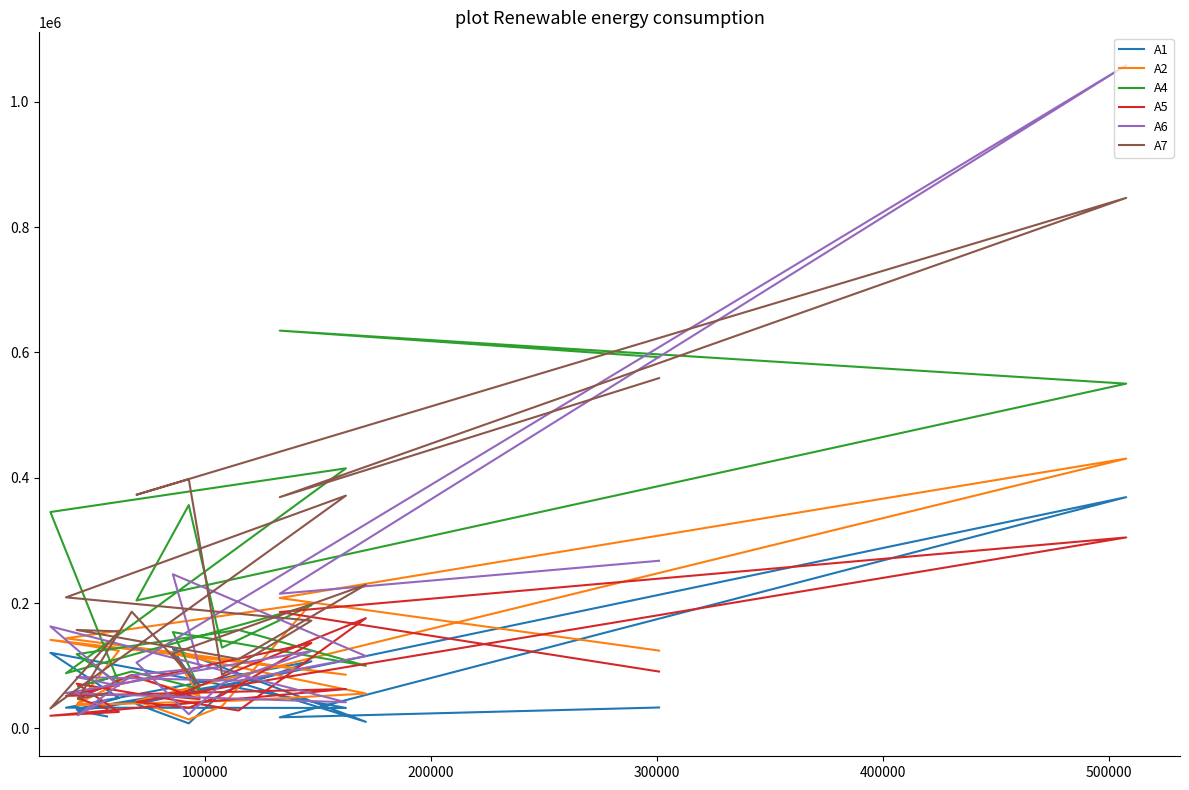

How many distinct data groups are displayed?

6